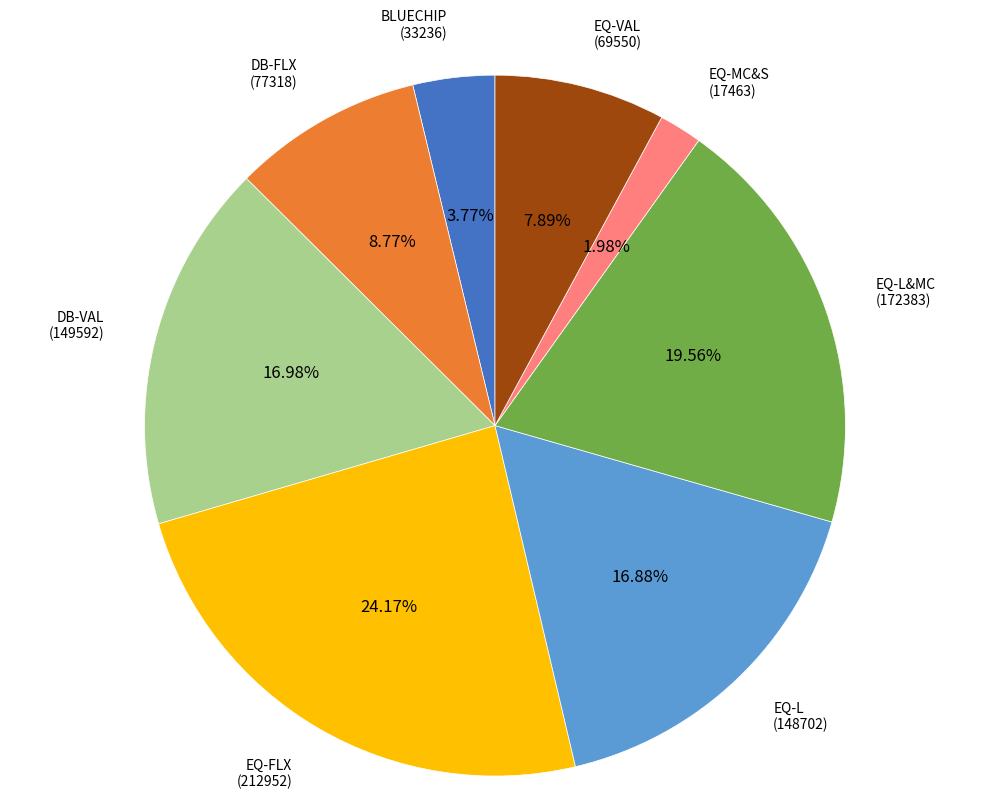

Does any single category account for the majority?

No